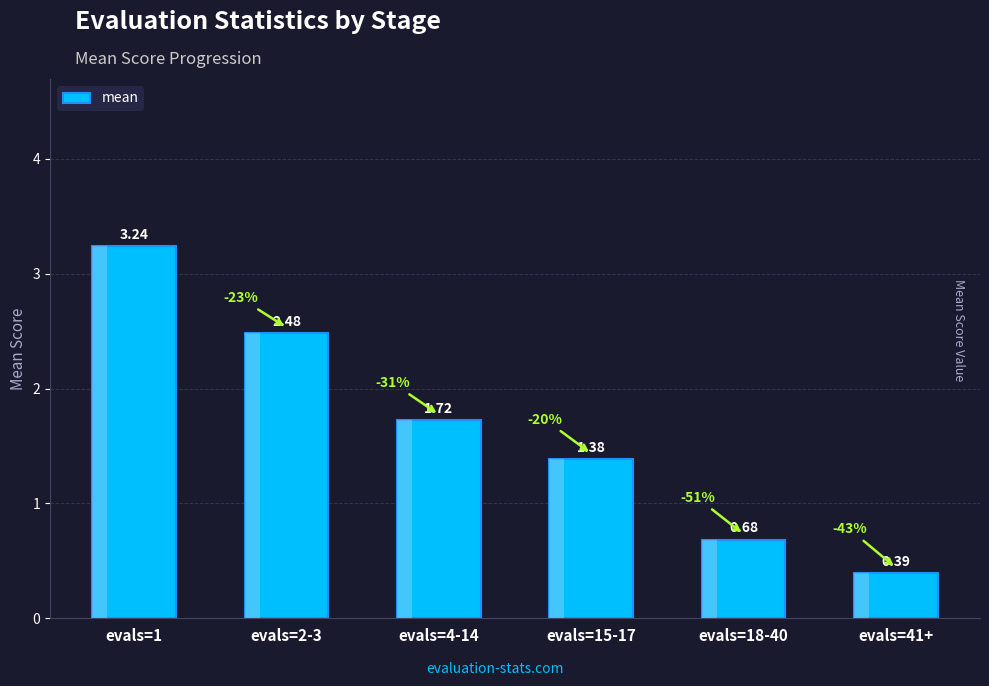

At which category does the chart reach its peak across all series?

evals=1